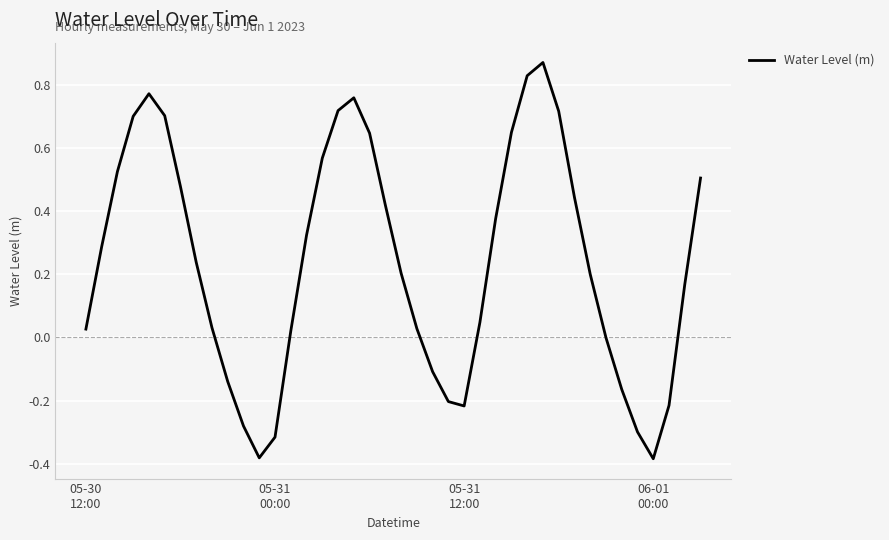

What is the sum of all values?

9.6